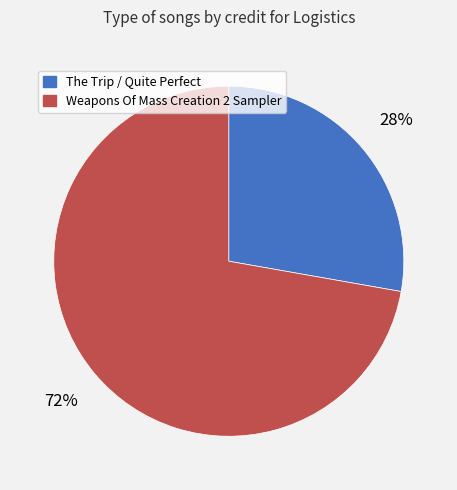

To the nearest percent, what is the difference between the largest and smallest slice percentages?

44%